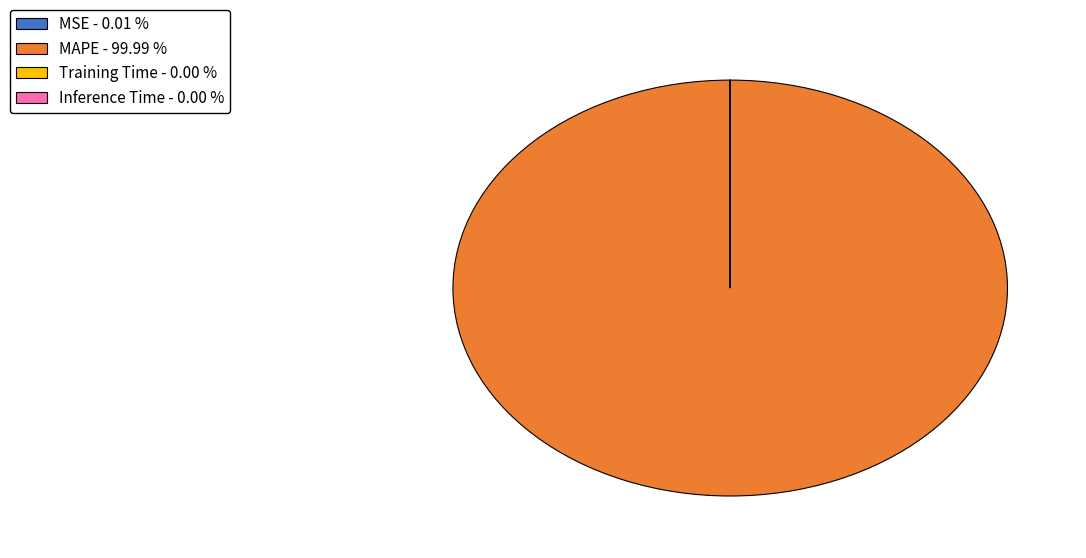

Is there a majority slice in this chart?

Yes